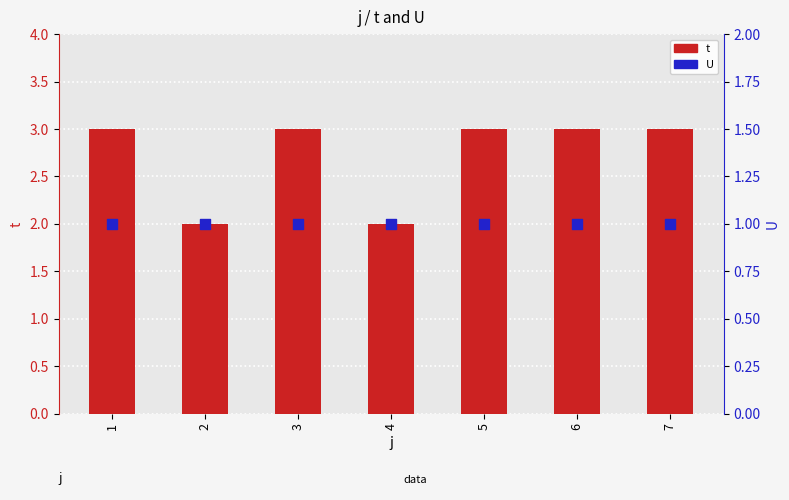

At how many categories does at least one series exceed 2?

5